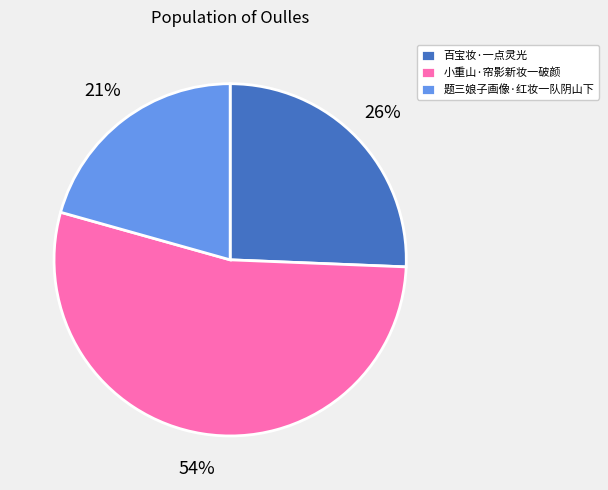

Rank the categories by value from highest to lowest.

小重山·帘影新妆一破颜, 百宝妆·一点灵光, 题三娘子画像·红妆一队阴山下